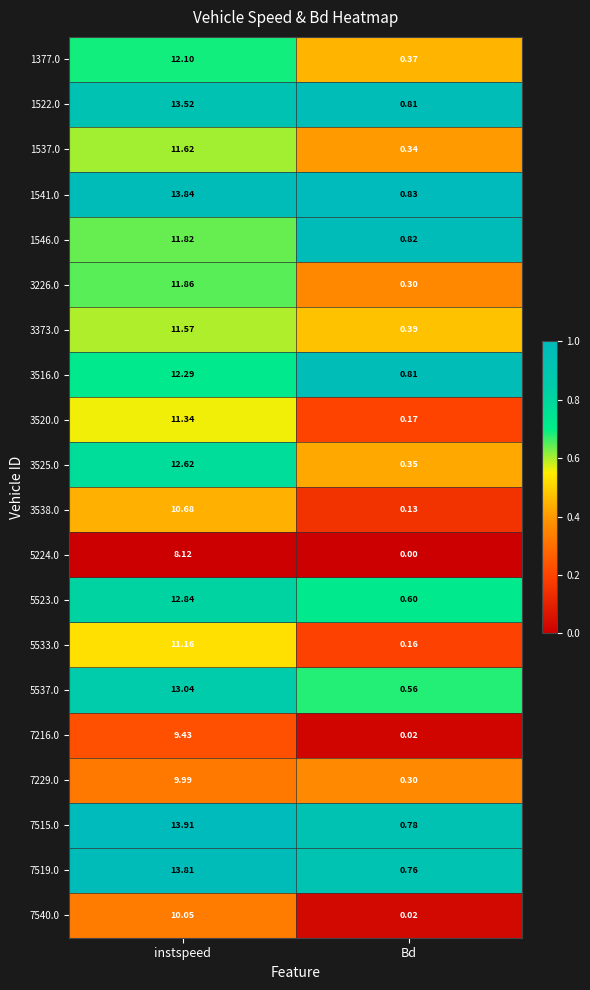

Which category has the lowest value across all series?

Bd